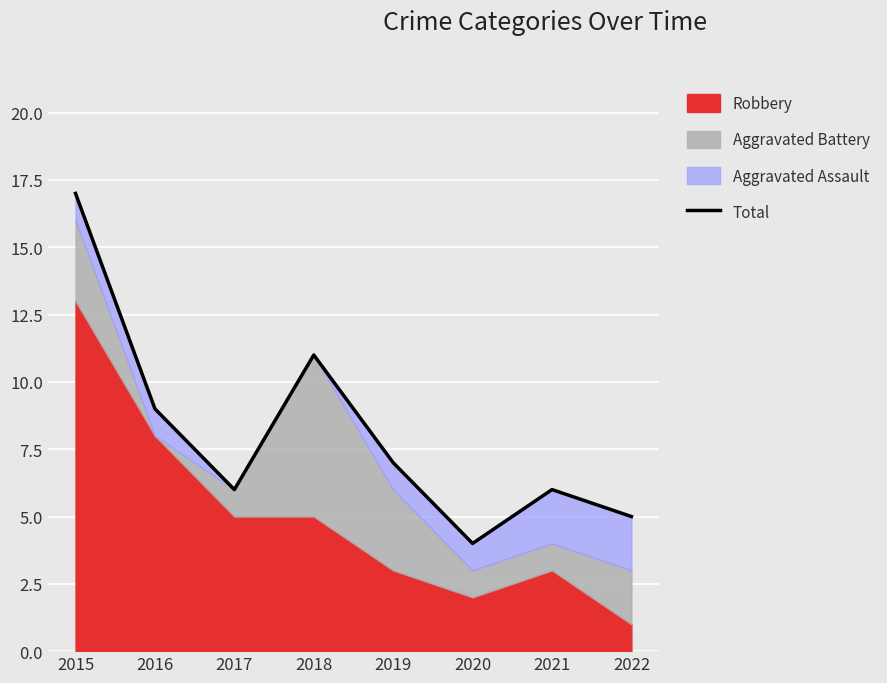

Which category has the lowest value across all series?

2020